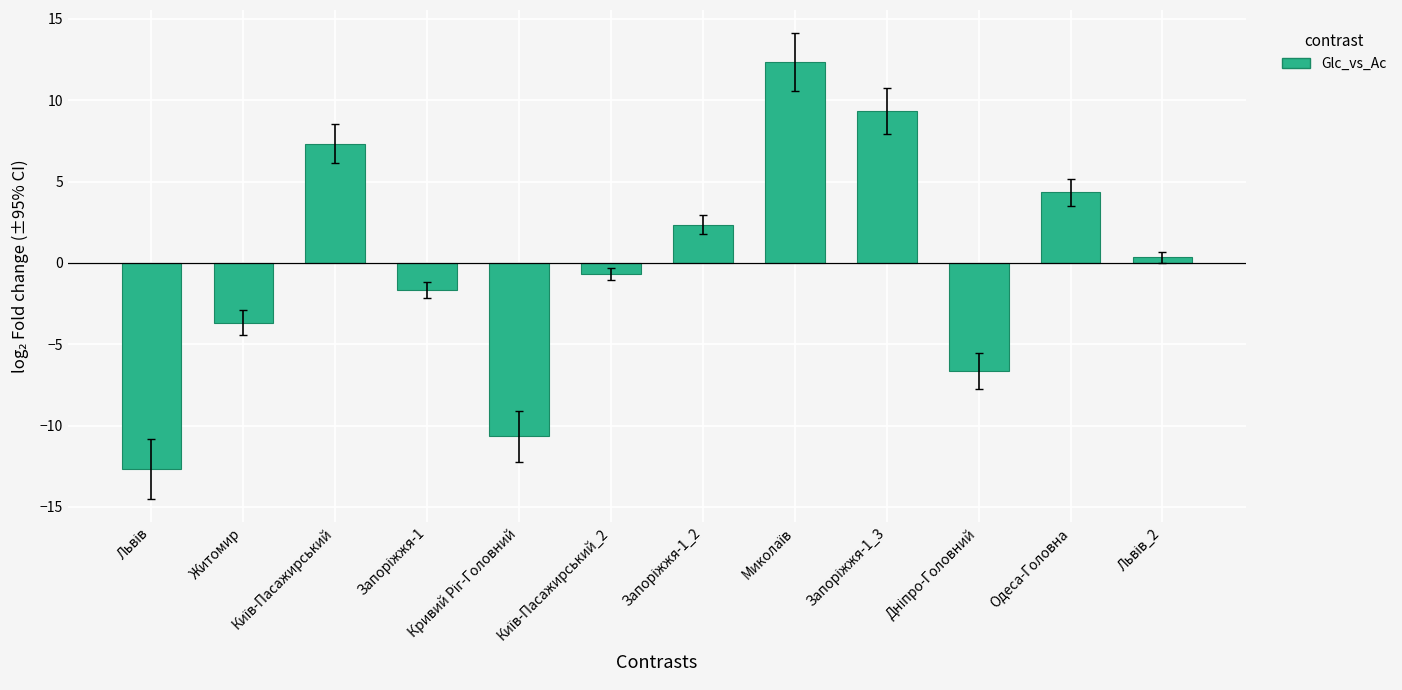

What position from the left is Житомир?

2